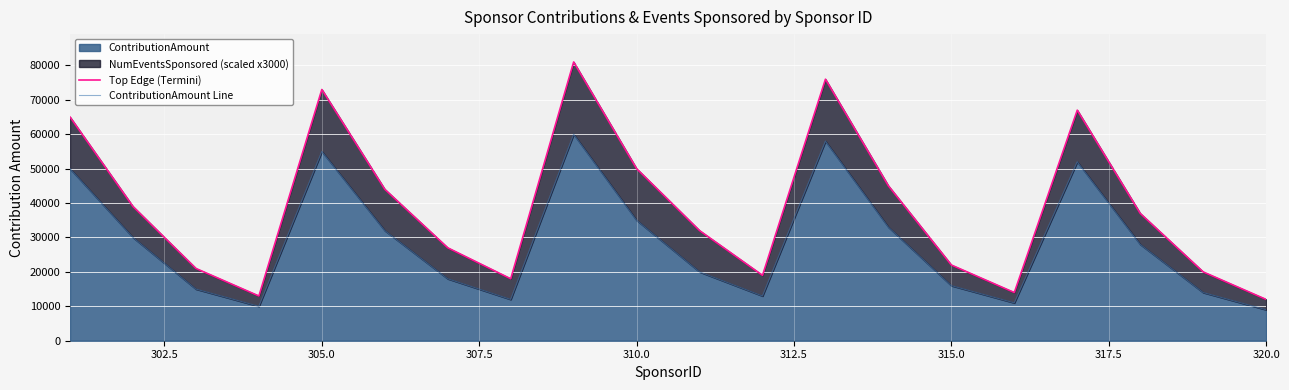

At 320.0, list the series in order from smallest to largest.

ContributionAmount Line, Top Edge (Termini)